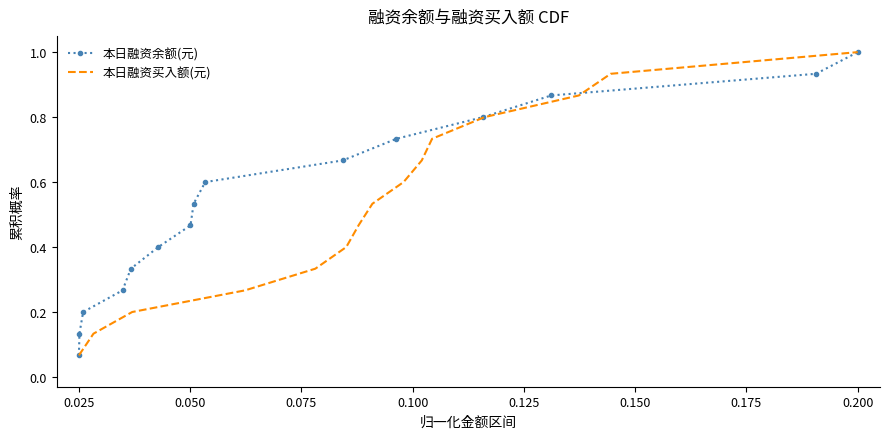

Which category has the highest value in the 本日融资余额(元) series?

0.200